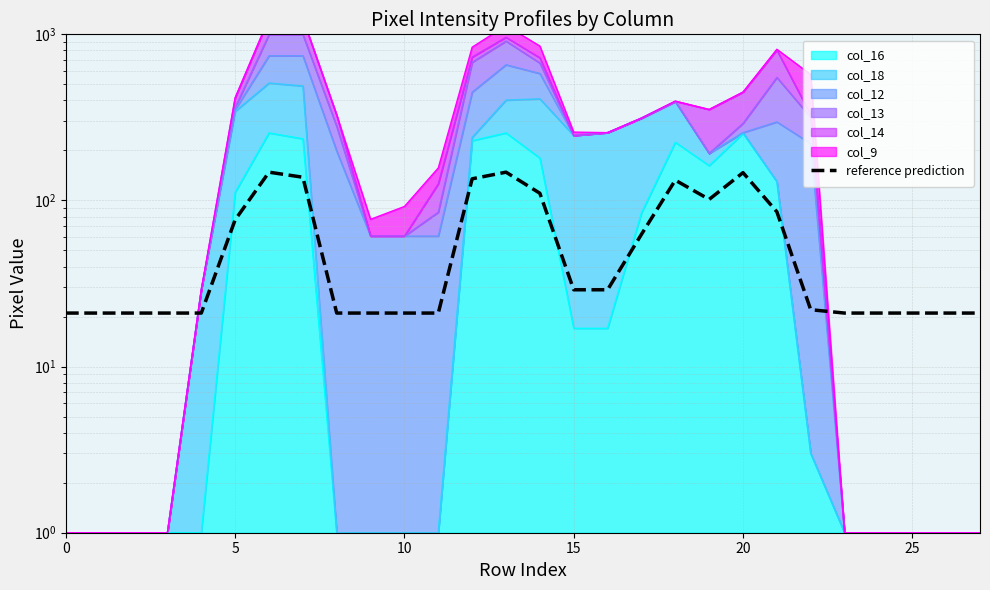

True or false: the data has more than 2 interior local peaks.

True